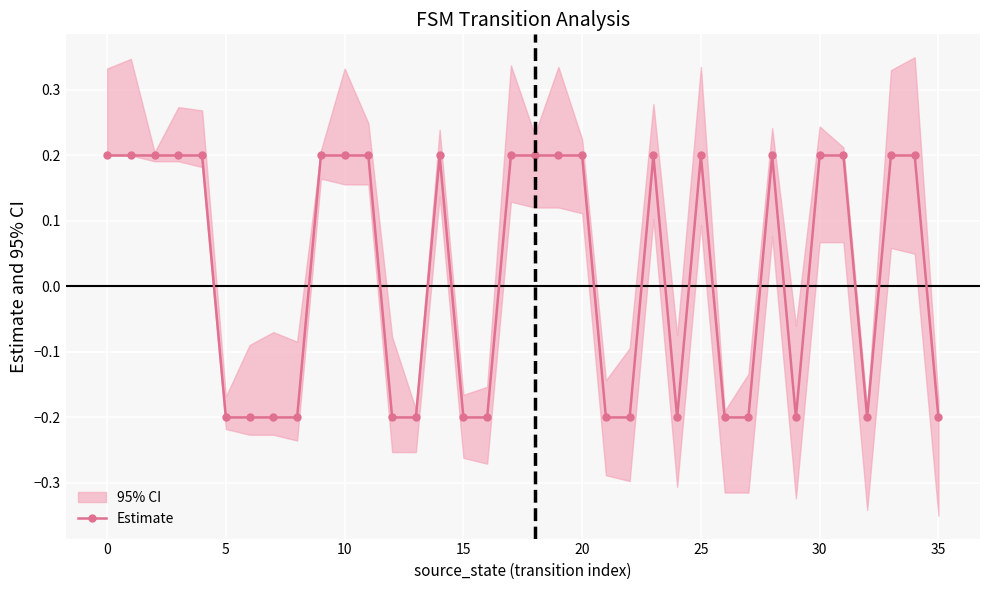

How many Estimate values are between 0 and 1?

20